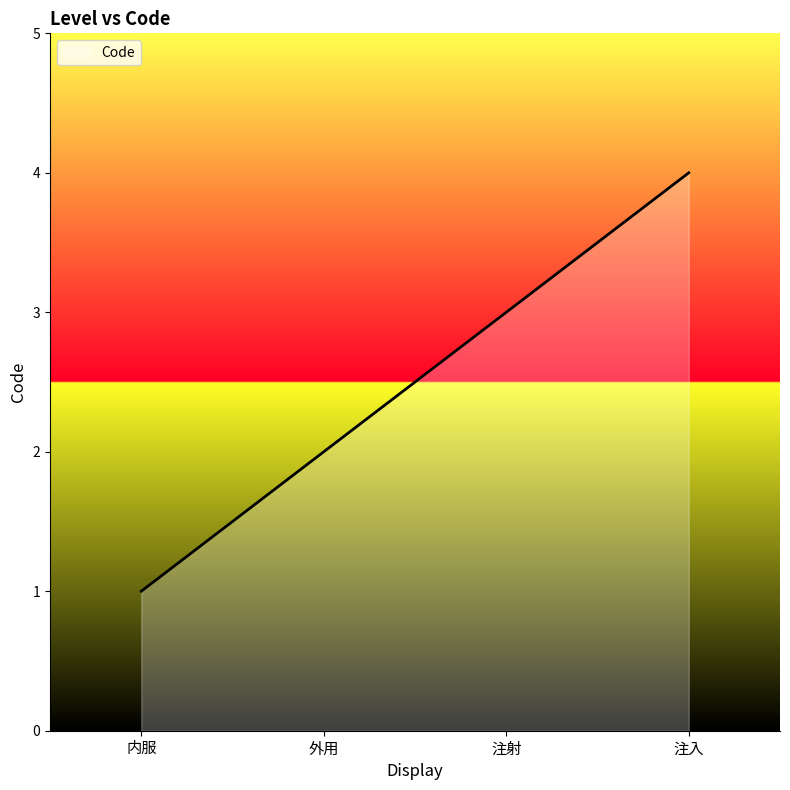

What is the greatest value displayed?

4